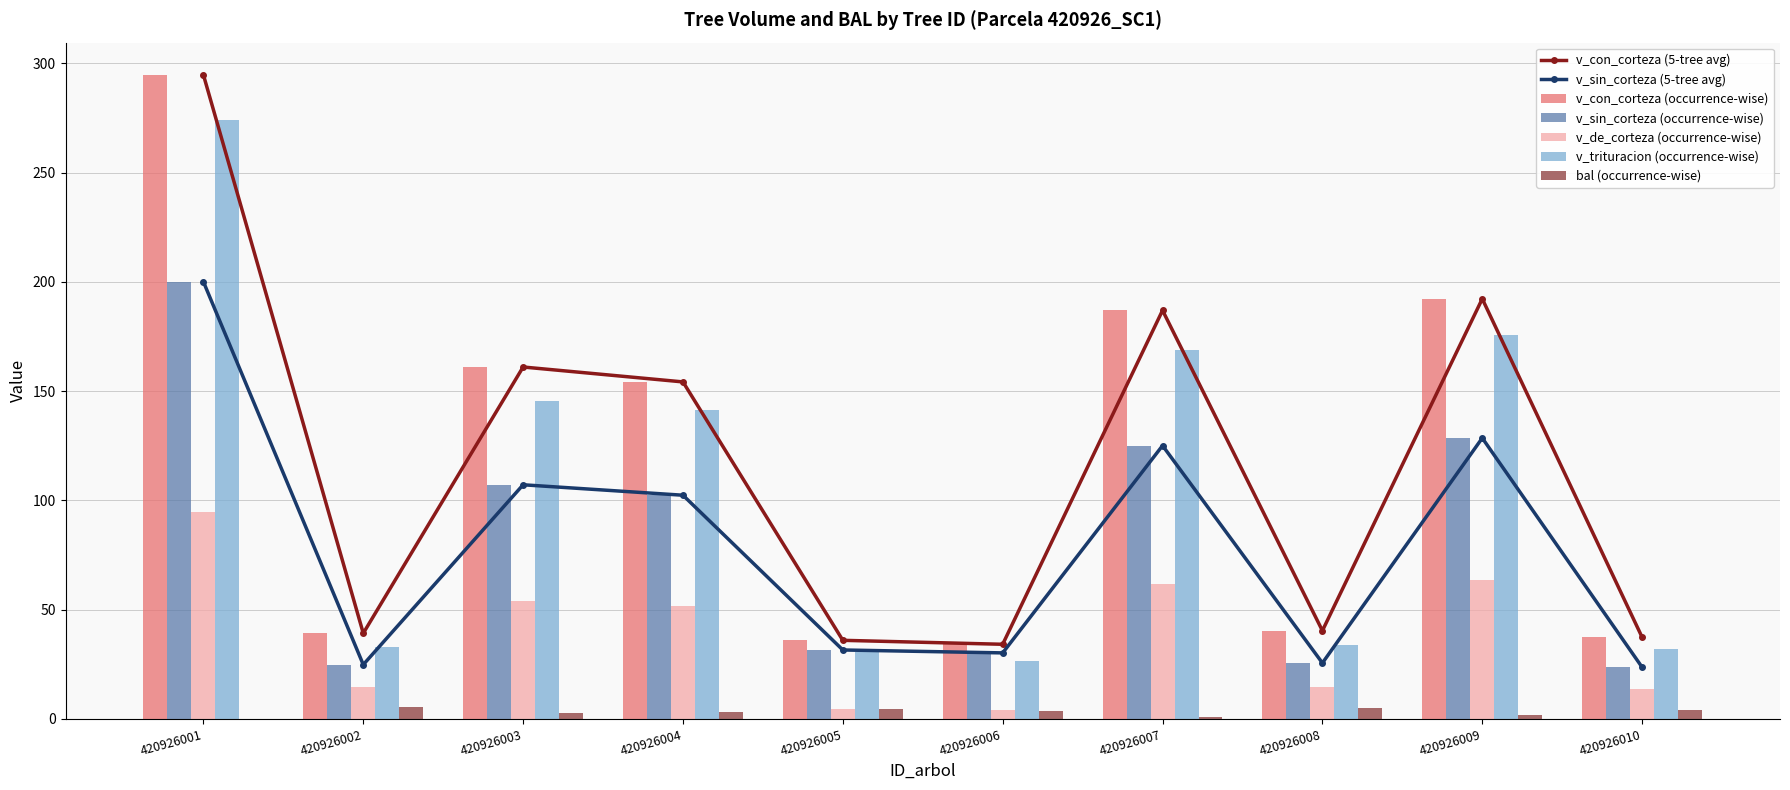

Rank the series at 420926004 from lowest to highest value.

bal, v_de_corteza, v_sin_corteza, v_trituracion, v_con_corteza